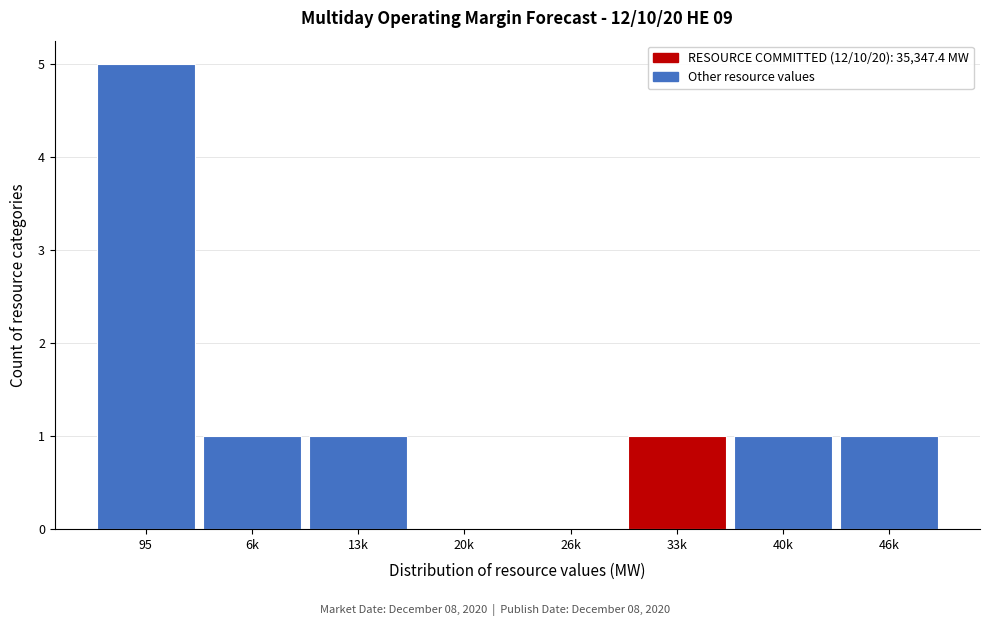

Reading left to right, transcribe all the data shown in this chart.

95=5	6k=1	13k=1	20k=0	26k=0	33k=1	40k=1	46k=1